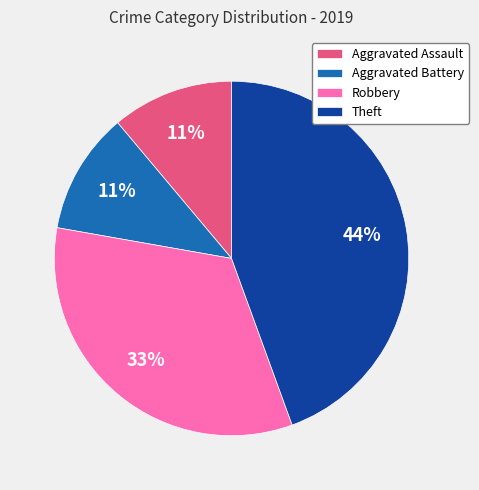

How many segments does this pie chart have?

4